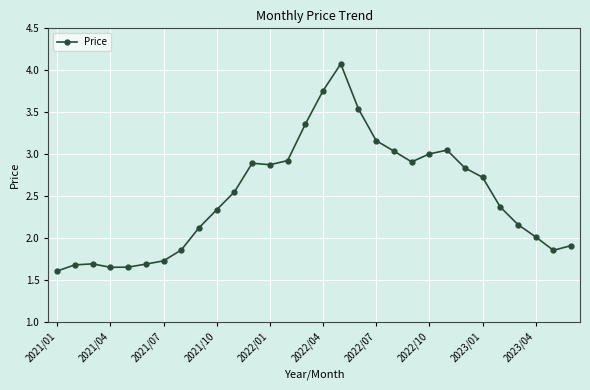

What is the maximum value shown in the chart?

4.1